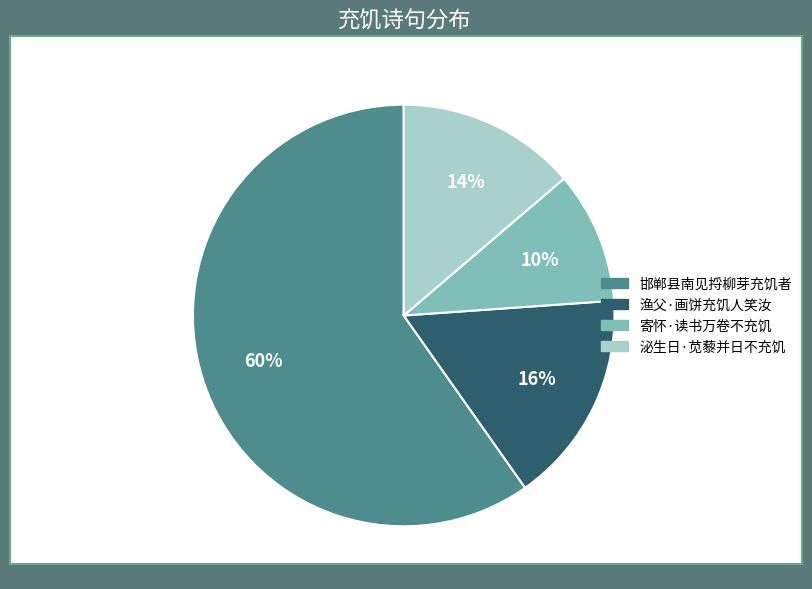

Between 邯郸县南见捋柳芽充饥者 and 渔父·画饼充饥人笑汝, which is larger?

邯郸县南见捋柳芽充饥者